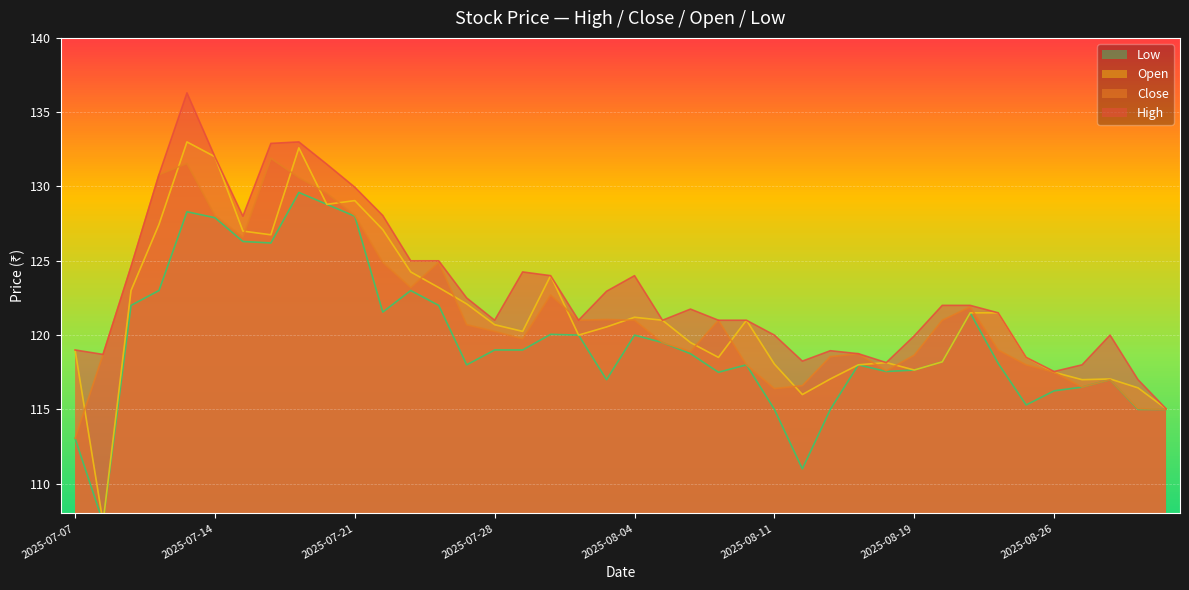

How many data points does each series have?

40